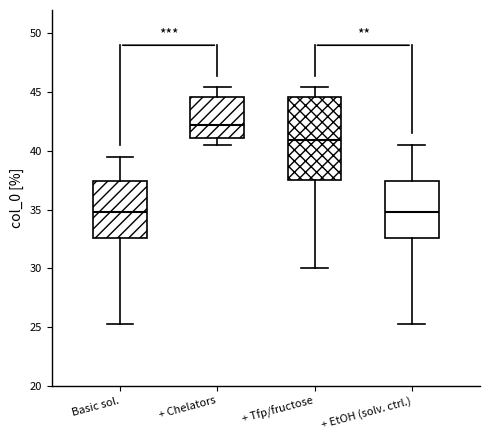

Reading left to right, transcribe this box plot: for each box, give where its median line is, the range the box spans, and where its two whiskers end, as read against the y-axis. The values are not printed on the chart, so give them approximately, as read against the axis.

Basic sol.: median 35.0, box 32.5 to 37.5, whiskers 25.5 to 39.5
+ Chelators: median 42.0, box 41.0 to 44.5, whiskers 40.5 to 45.5
+ Tfp/fructose: median 41.0, box 37.5 to 44.5, whiskers 30.0 to 45.5
+ EtOH (solv. ctrl.): median 35.0, box 32.5 to 37.5, whiskers 25.5 to 40.5